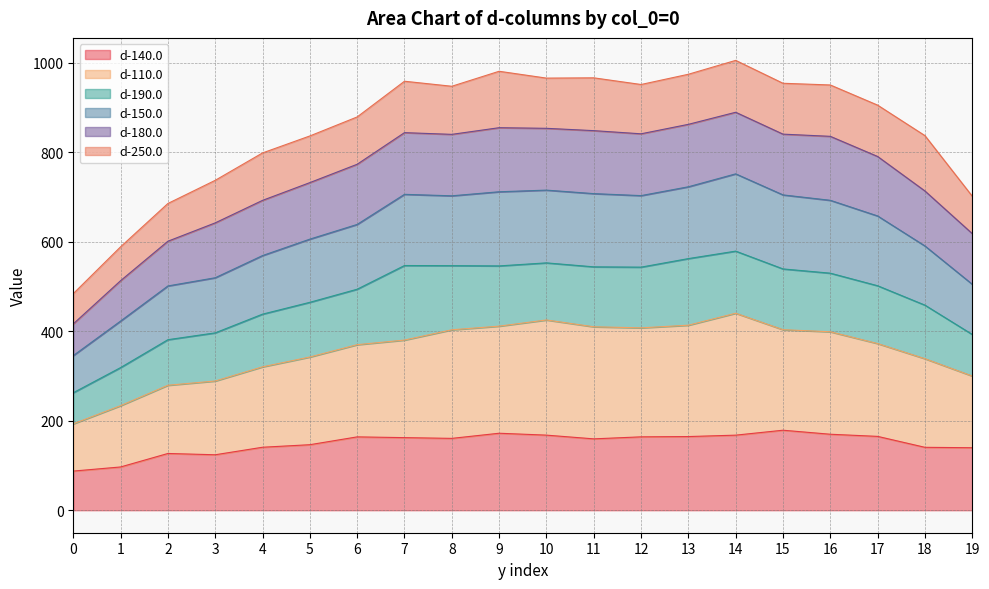

The d-150.0 series shows 711.4 at 9. True or false?

True